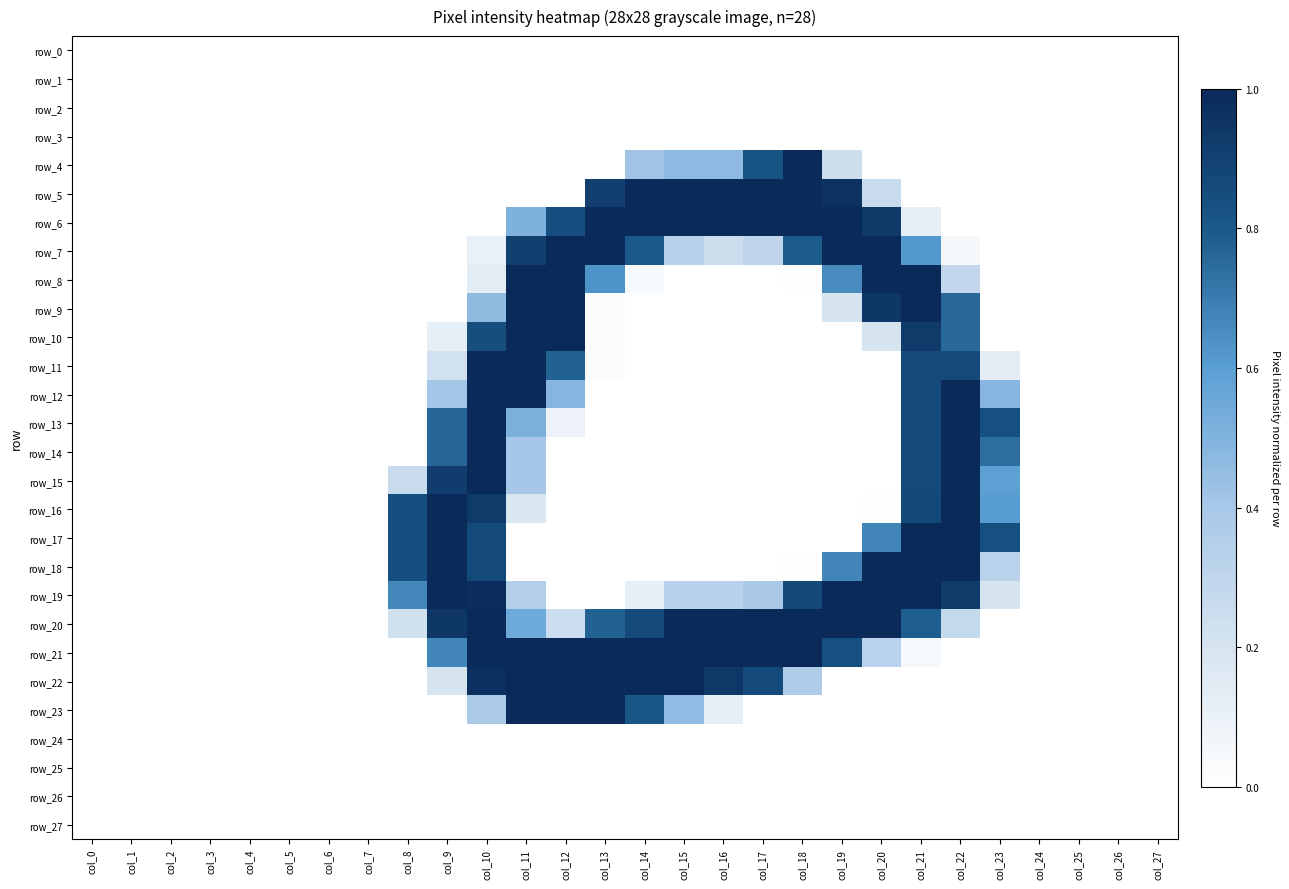

Which series has the largest range (max minus min)?

row_4